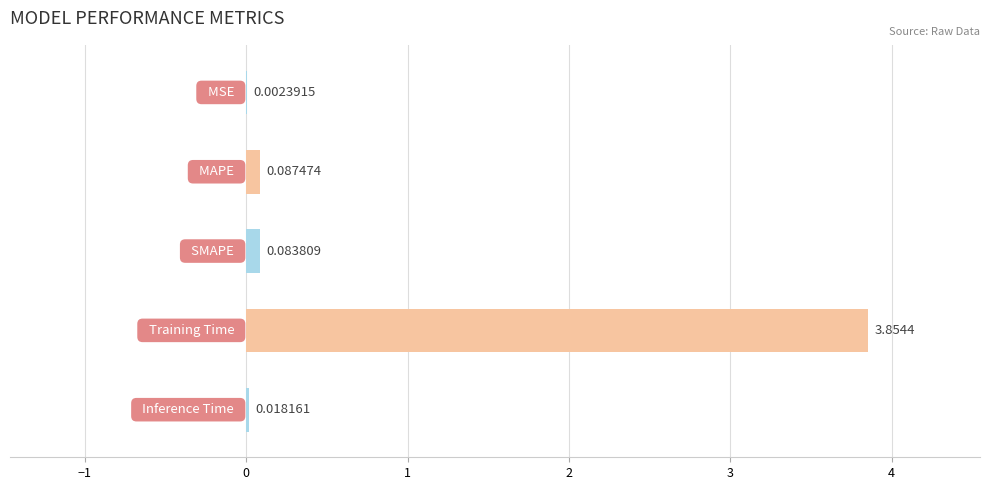

What is the sum of all values?

4.0